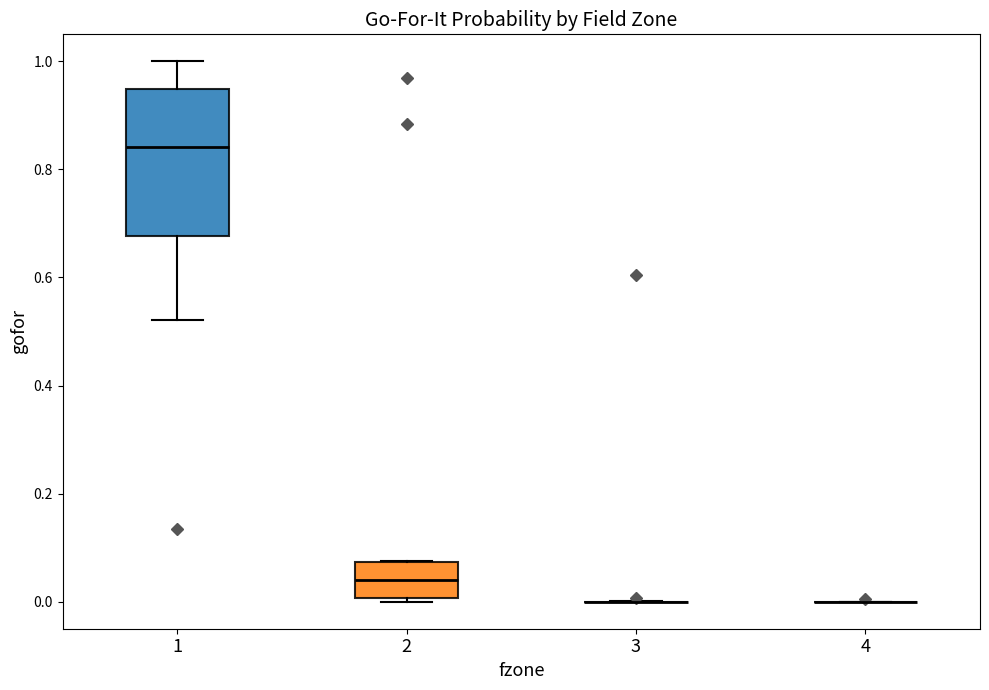

Reading left to right, transcribe this box plot: for each box, give where its median line is, the range the box spans, and where its two whiskers end, as read against the y-axis. The values are not printed on the chart, so give them approximately, as read against the axis.

1: median 0.84, box 0.68 to 0.94, whiskers 0.52 to 1.00
2: median 0.04, box 0.00 to 0.08, whiskers 0.00 (just below the box's lower edge) to 0.08
3: box collapsed to a line at 0.00, whiskers 0.00 to 0.00
4: box collapsed to a line at 0.00, whiskers 0.00 to 0.00